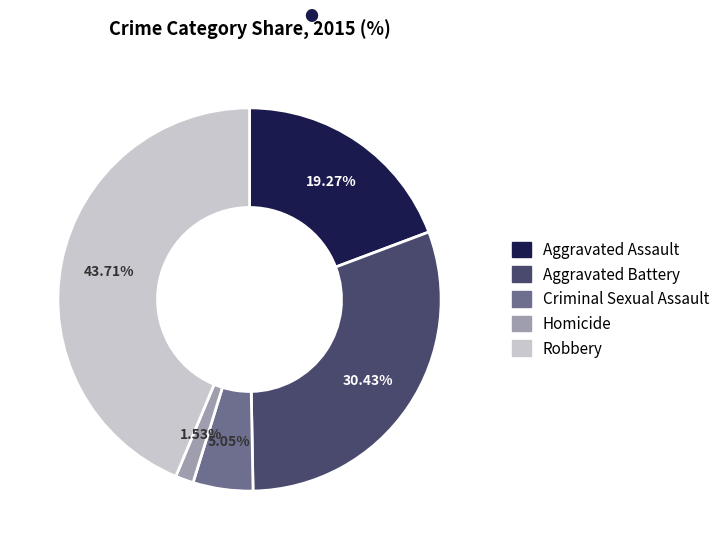

Rank the categories by value from lowest to highest.

Homicide, Criminal Sexual Assault, Aggravated Assault, Aggravated Battery, Robbery